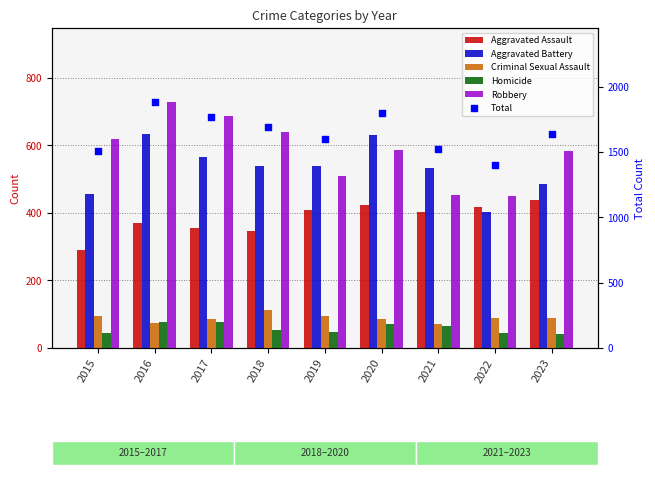

Which series reaches the minimum Y coordinate?

Homicide